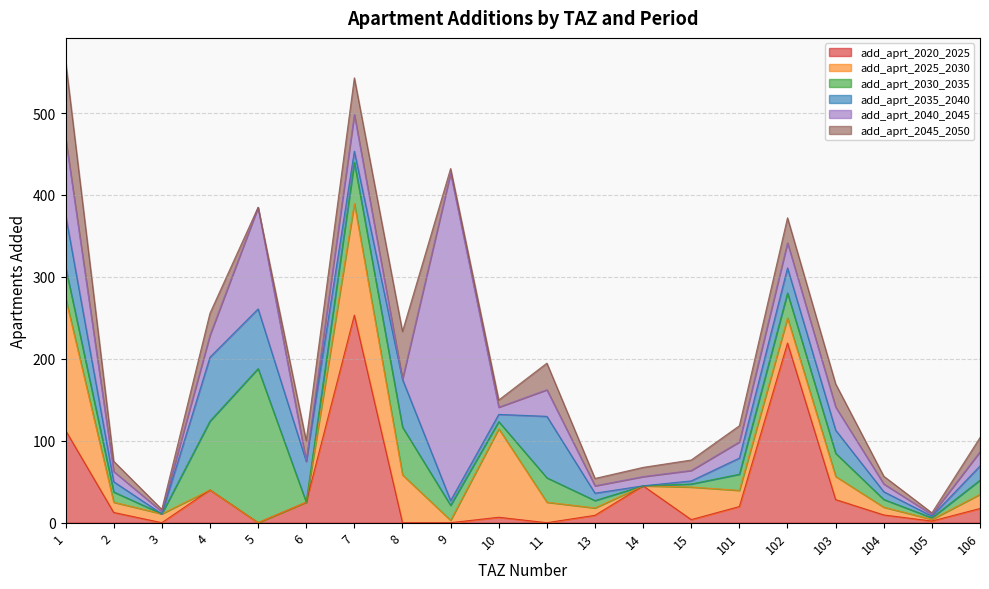

How many lines are shown in the chart?

6